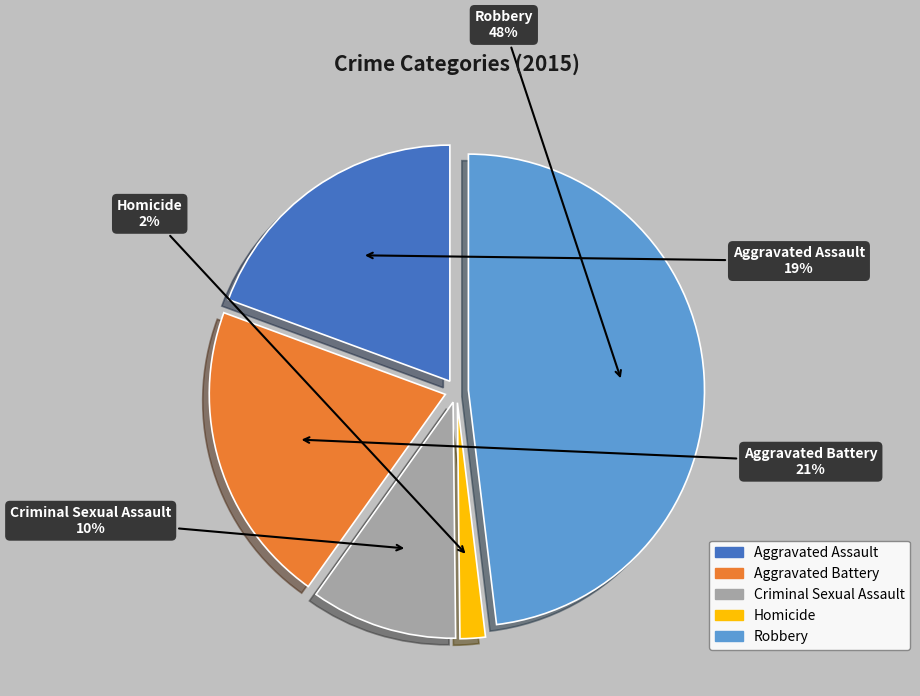

Is there a majority slice in this chart?

No